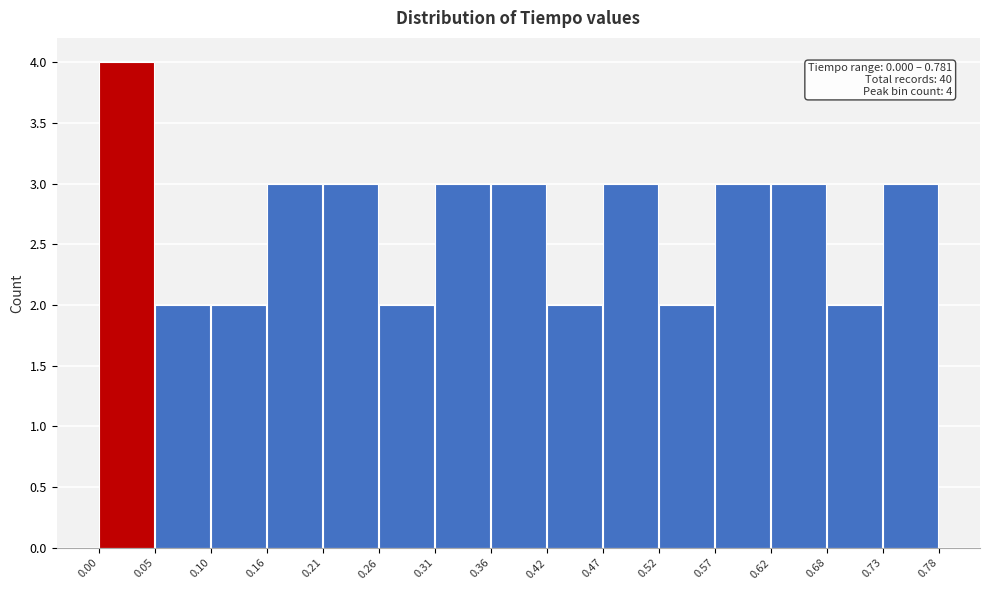

Over which range of the x-axis is the bar tallest?

0.00 to 0.05